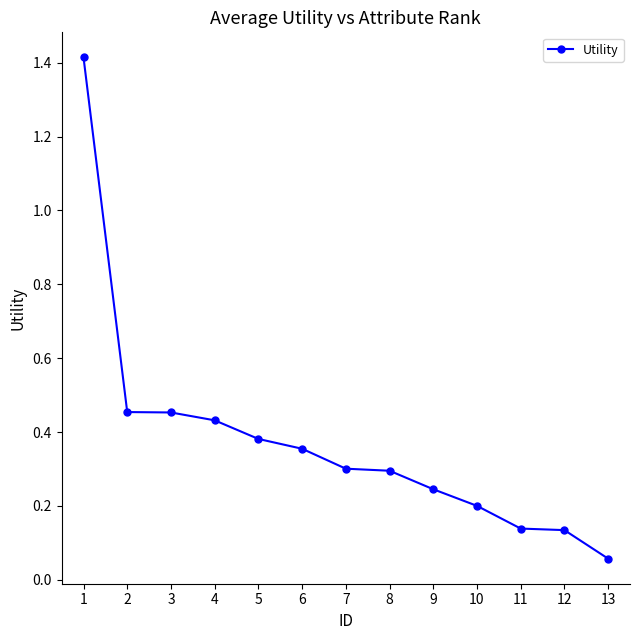

Does the chart have visible grid lines?

No